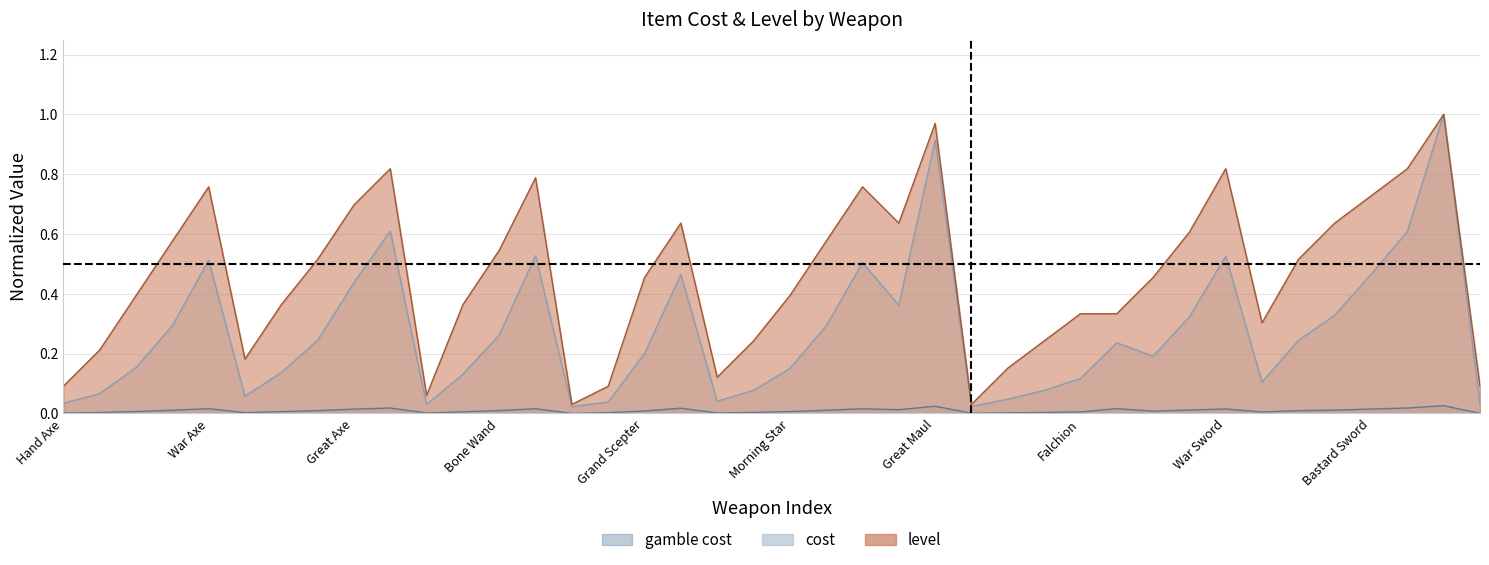

At how many categories does at least one series exceed 0?

40